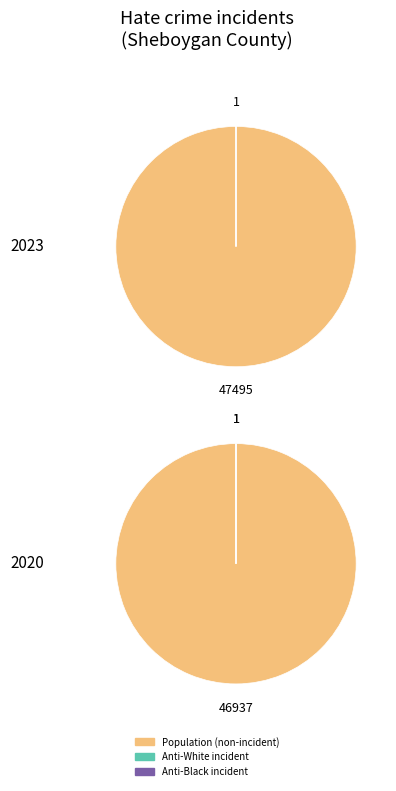

Which series has the widest spread of values?

population